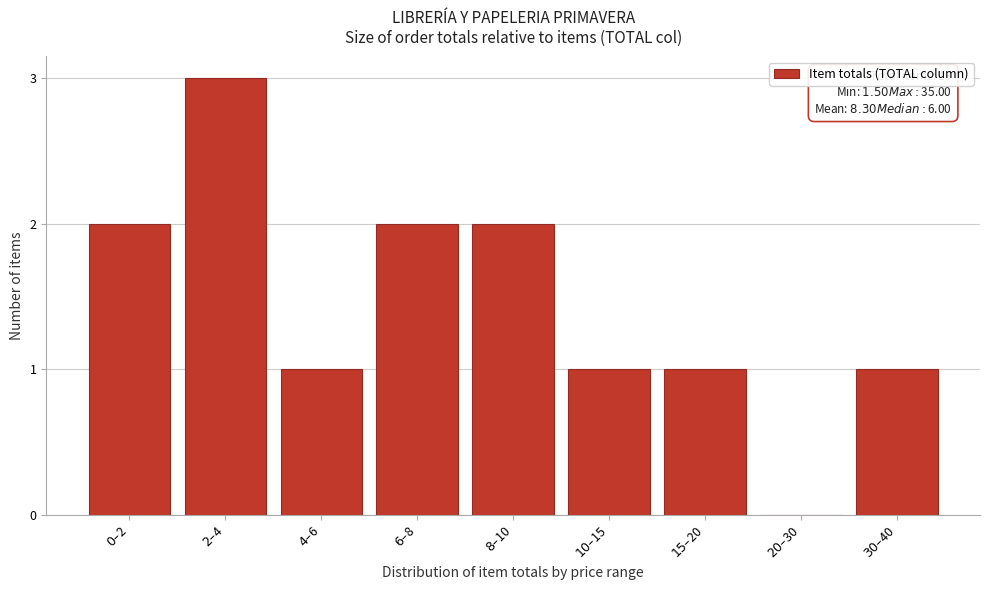

What is the maximum value shown in the chart?

3